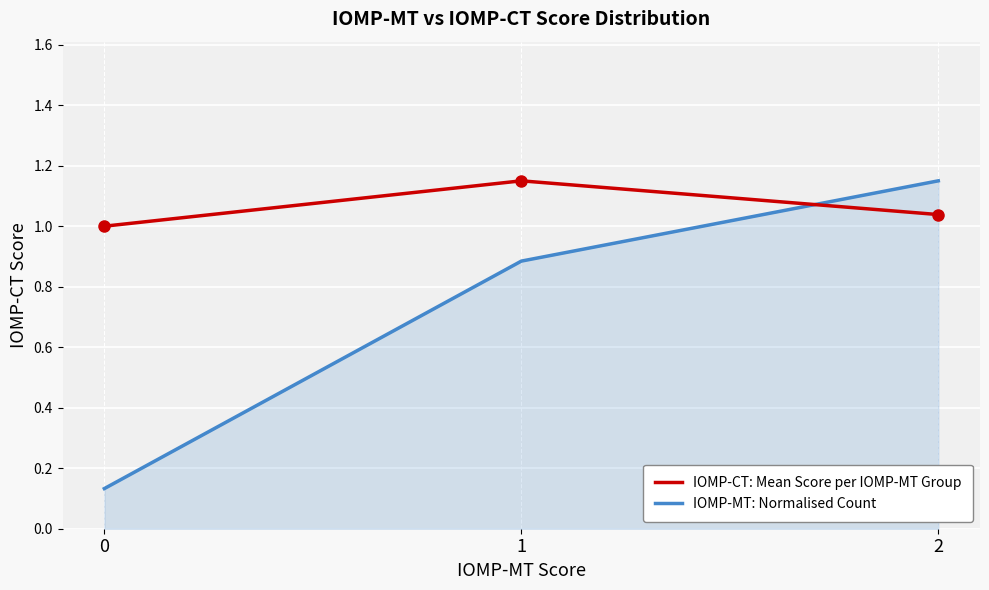

At which category is the sum across all series the highest?

2